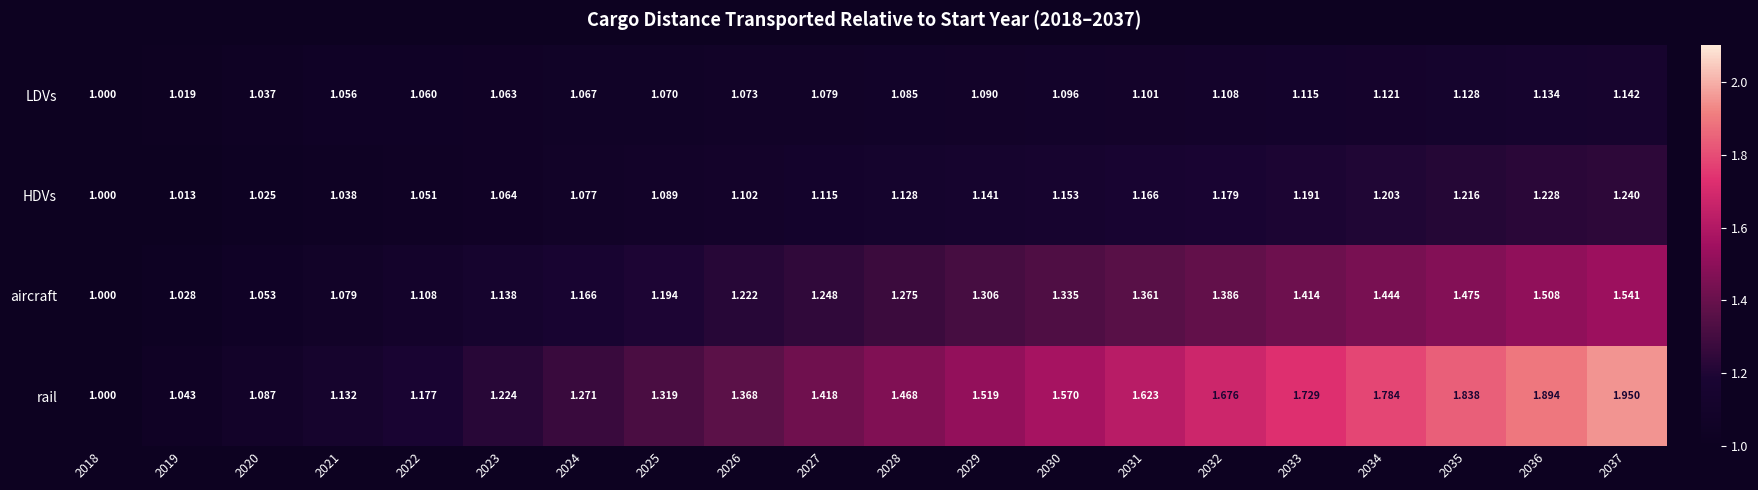

Which series changed the most between 2022 and 2024?

rail